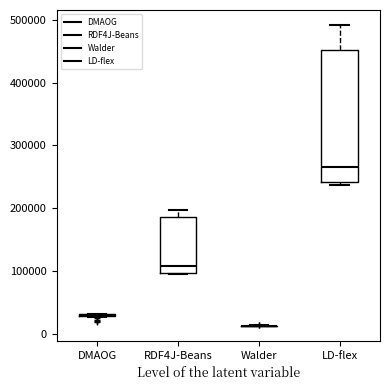

Reading left to right, transcribe this box plot: for each box, give where its median line is, the range the box spans, and where its two whiskers end, as read against the y-axis. The values are not printed on the chart, so give them approximately, as read against the axis.

DMAOG: box collapsed to a line at 30000, whiskers 30000 to 30000
RDF4J-Beans: median 110000, box 100000 to 190000, whiskers 90000 to 200000
Walder: box collapsed to a line at 10000, whiskers 10000 to 10000
LD-flex: median 260000, box 240000 to 450000, whiskers 240000 (just below the box's lower edge) to 490000